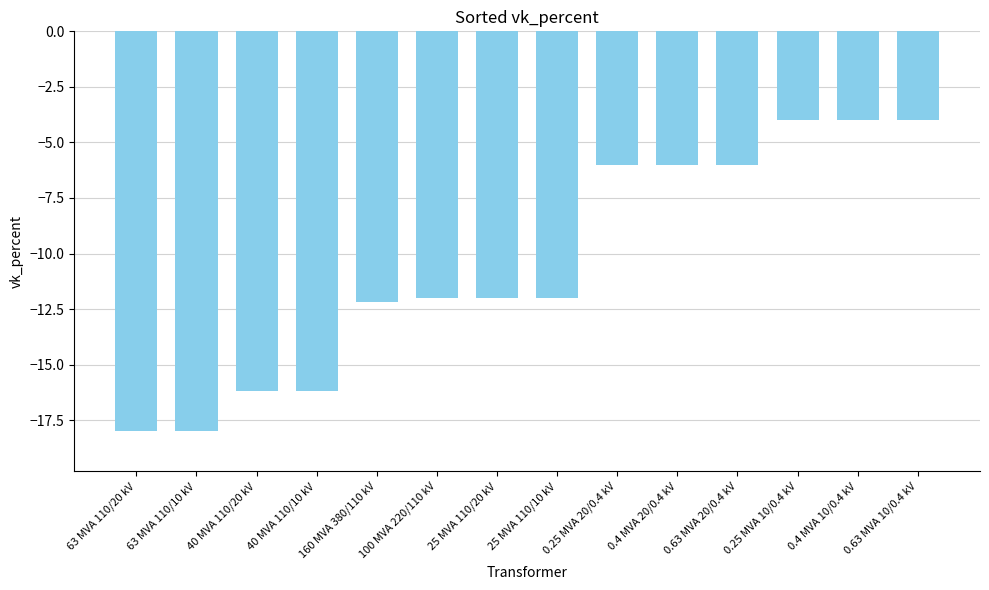

Reading left to right, what are all the values shown in this chart?

-18.0	-18.0	-16.2	-16.2	-12.2	-12.0	-12.0	-12.0	-6.0	-6.0	-6.0	-4.0	-4.0	-4.0